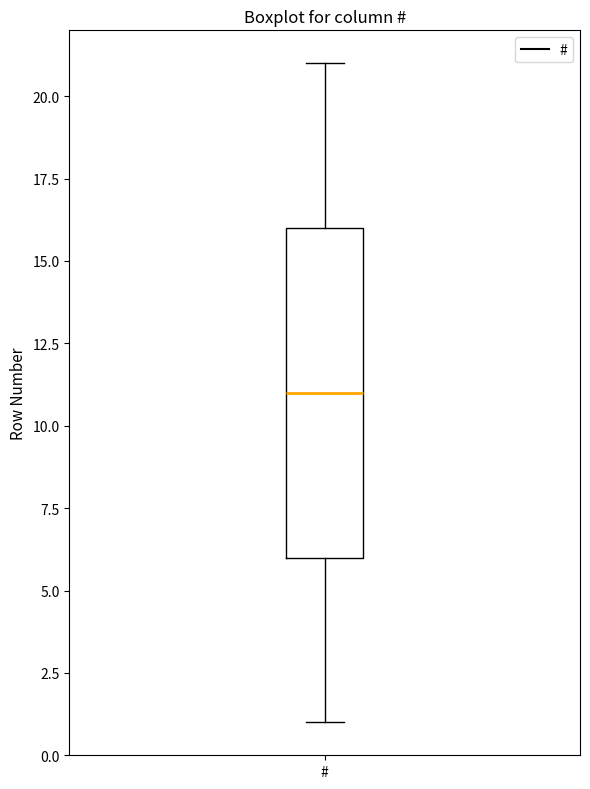

Transcribe this box plot: give where the median line is, the range the box spans, and where the two whiskers end, as read against the y-axis. The values are not printed on the chart, so give them approximately, as read against the axis.

median 11, box 6 to 16, whiskers 1 to 21